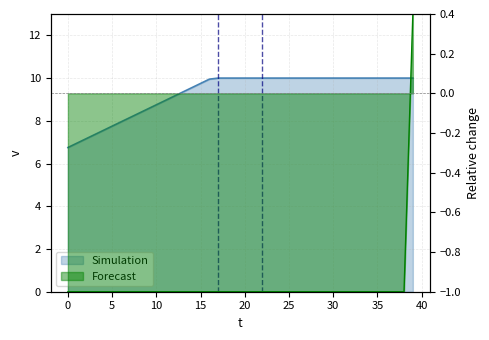

Reading left to right, list all the values displayed in this chart.

v: 0=6.8	1=7.0	2=7.2	3=7.3	4=7.5	5=7.8	6=8.0	7=8.2	8=8.3	9=8.6	10=8.8	11=8.9	12=9.2	13=9.3	14=9.6	15=9.8	16=9.9	17=10.0	18=10.0	19=10.0	20=10.0	21=10.0	22=10.0	23=10.0	24=10.0	25=10.0	26=10.0	27=10.0	28=10.0	29=10.0	30=10.0	31=10.0	32=10.0	33=10.0	34=10.0	35=10.0	36=10.0	37=10.0	38=10.0	39=10.0
intention: 0=-1.0	1=-1.0	2=-1.0	3=-1.0	4=-1.0	5=-1.0	6=-1.0	7=-1.0	8=-1.0	9=-1.0	10=-1.0	11=-1.0	12=-1.0	13=-1.0	14=-1.0	15=-1.0	16=-1.0	17=-1.0	18=-1.0	19=-1.0	20=-1.0	21=-1.0	22=-1.0	23=-1.0	24=-1.0	25=-1.0	26=-1.0	27=-1.0	28=-1.0	29=-1.0	30=-1.0	31=-1.0	32=-1.0	33=-1.0	34=-1.0	35=-1.0	36=-1.0	37=-1.0	38=-1.0	39=0.4